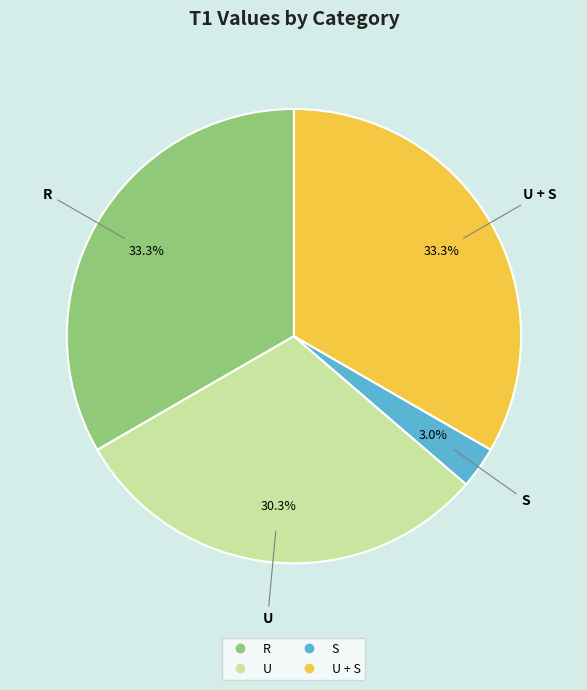

Does any single category account for the majority?

No